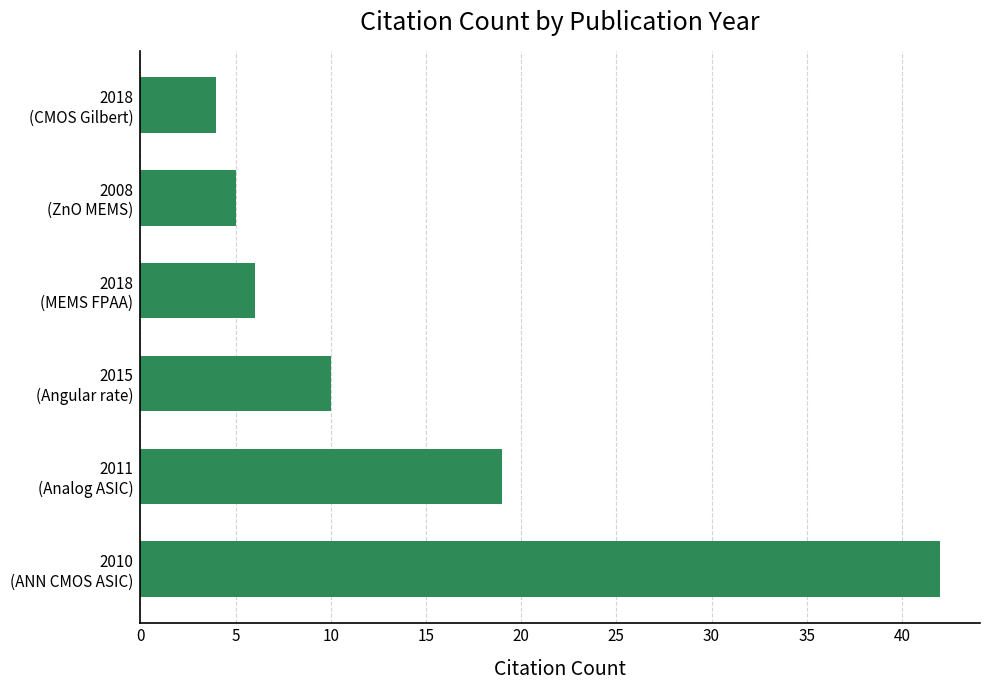

How many bars are there in total?

6